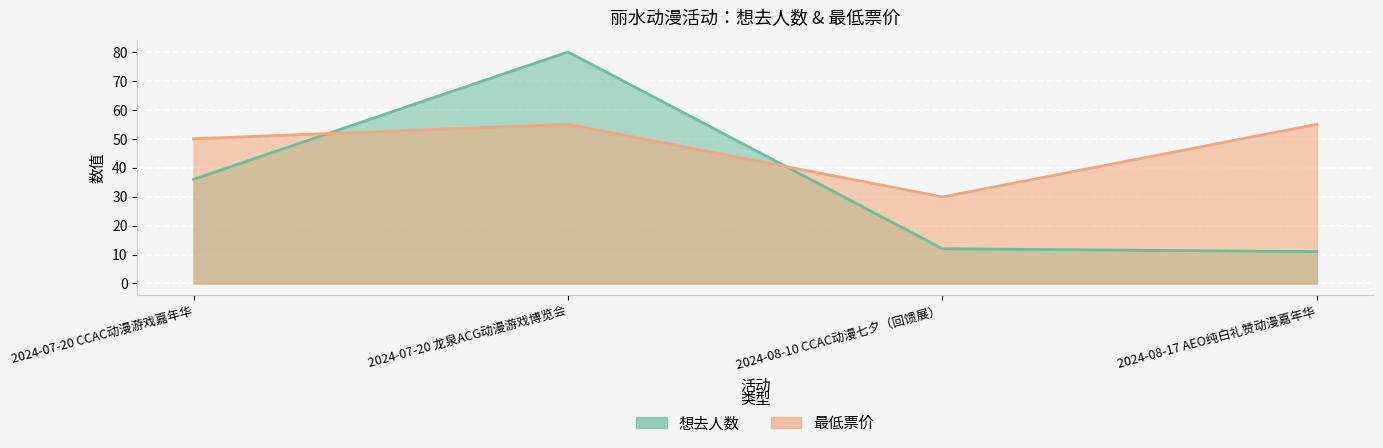

How many data points in 最低票价 are less than 55?

2